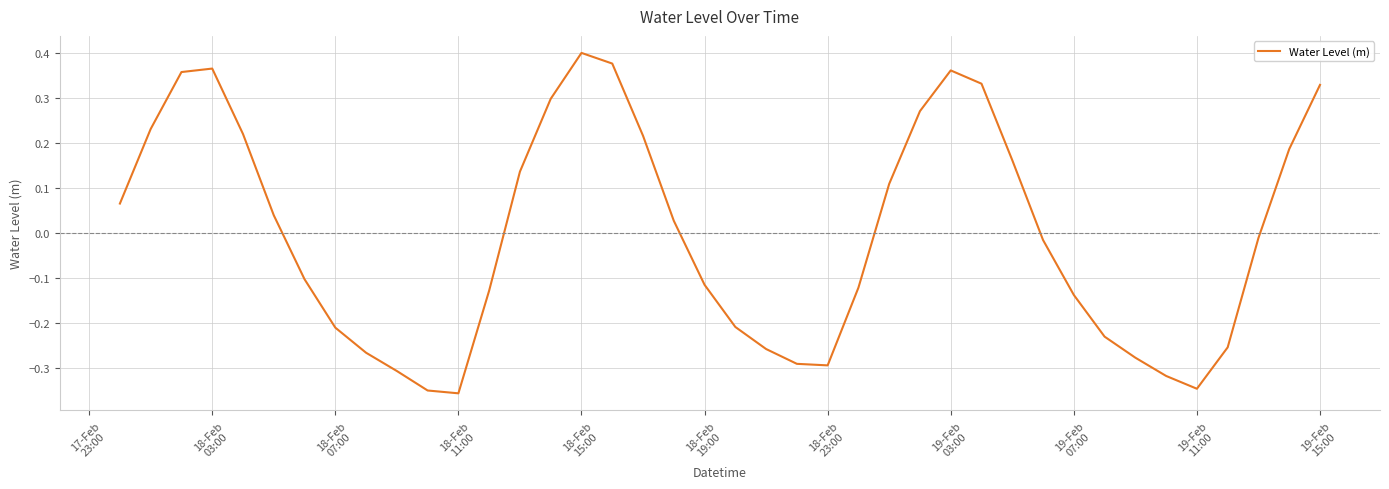

What is the difference between the maximum and minimum values?

0.8